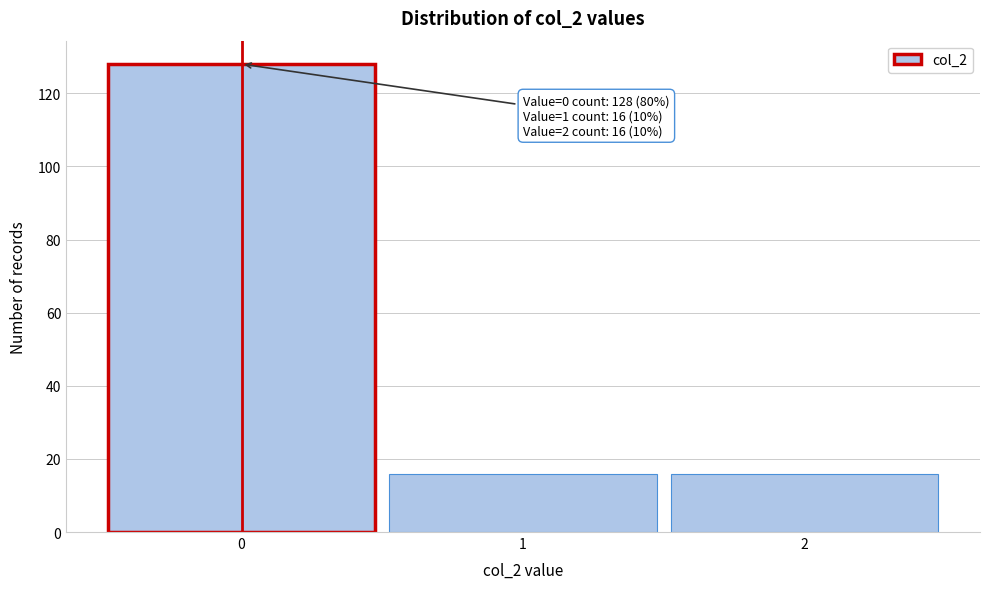

Reading left to right, what are all the values shown in this chart?

0=128	1=16	2=16